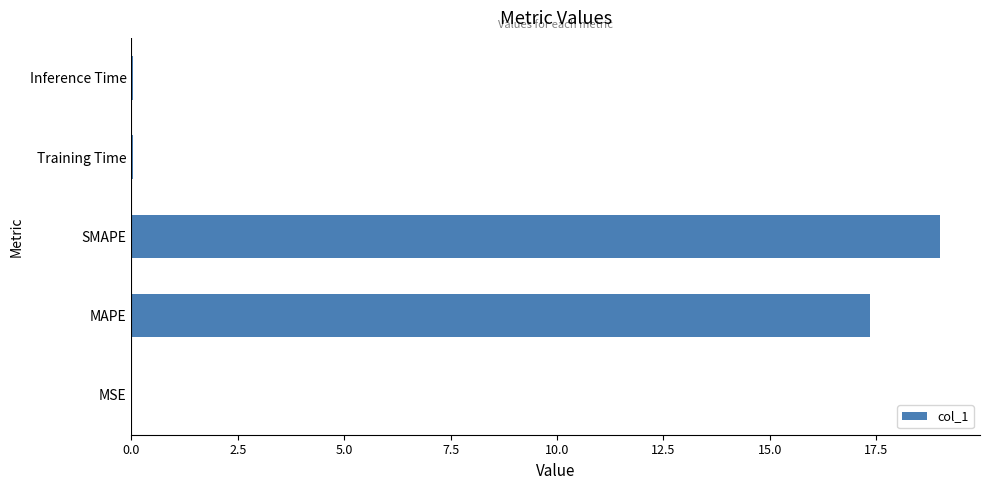

True or false: the data shows 0.0 at MSE.

True